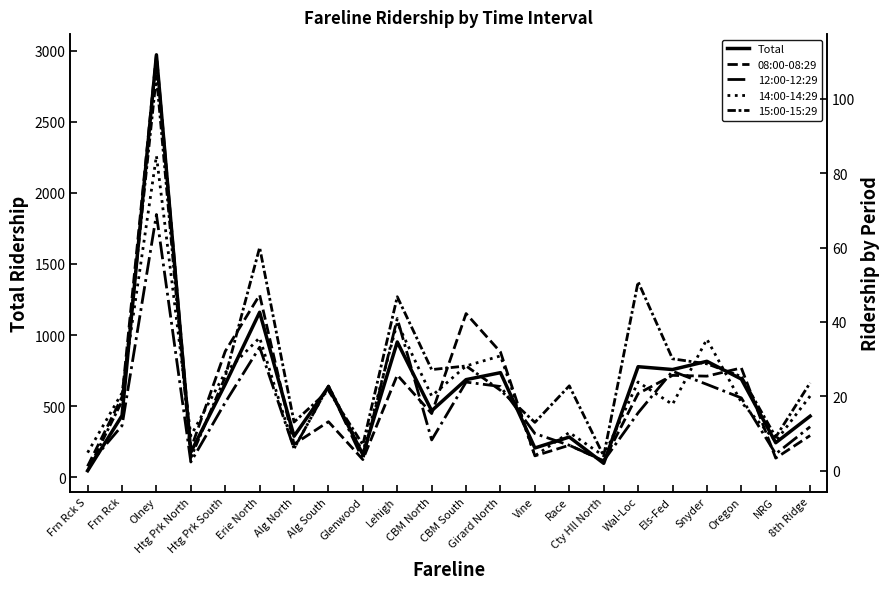

At how many categories does at least one series exceed 2412?

1